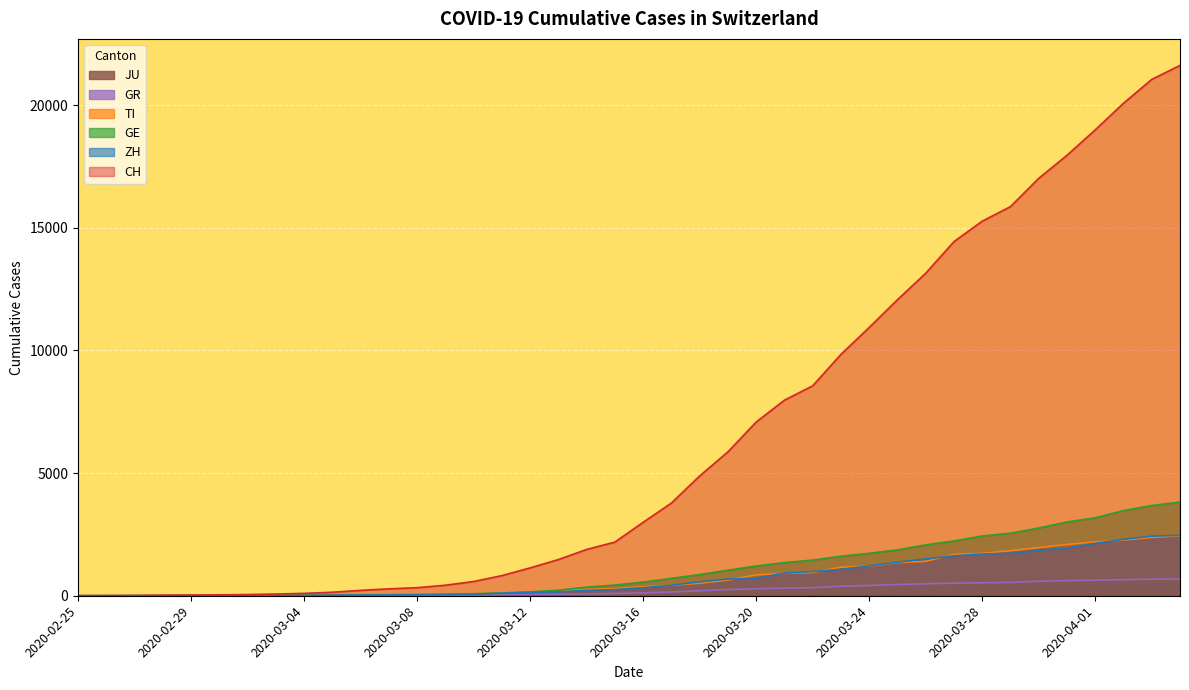

True or false: CH and GR intersect in this chart.

False